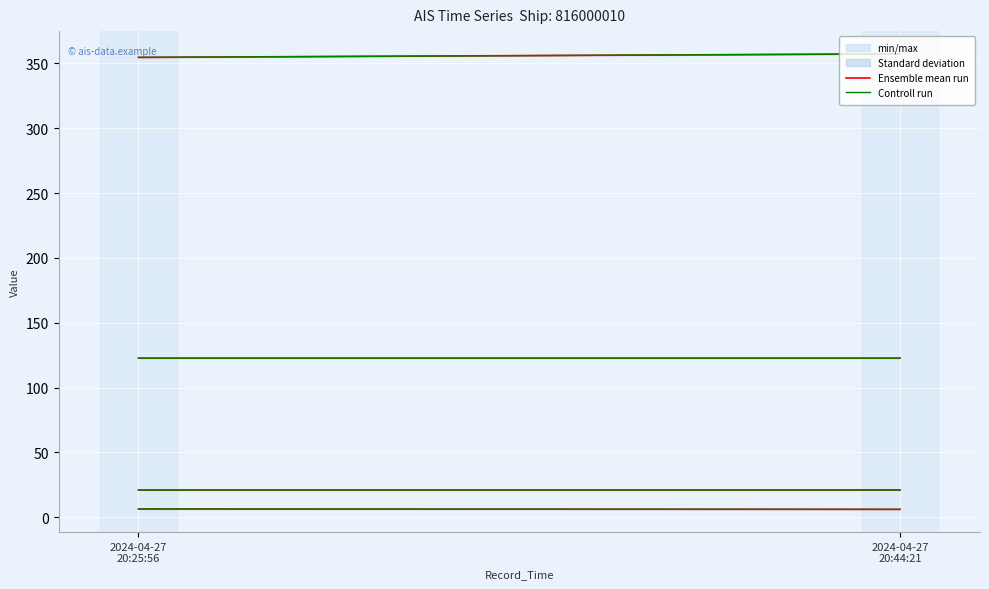

True or false: Controll run has a value of 6.3 at 2024-04-27
20:25:56.

True